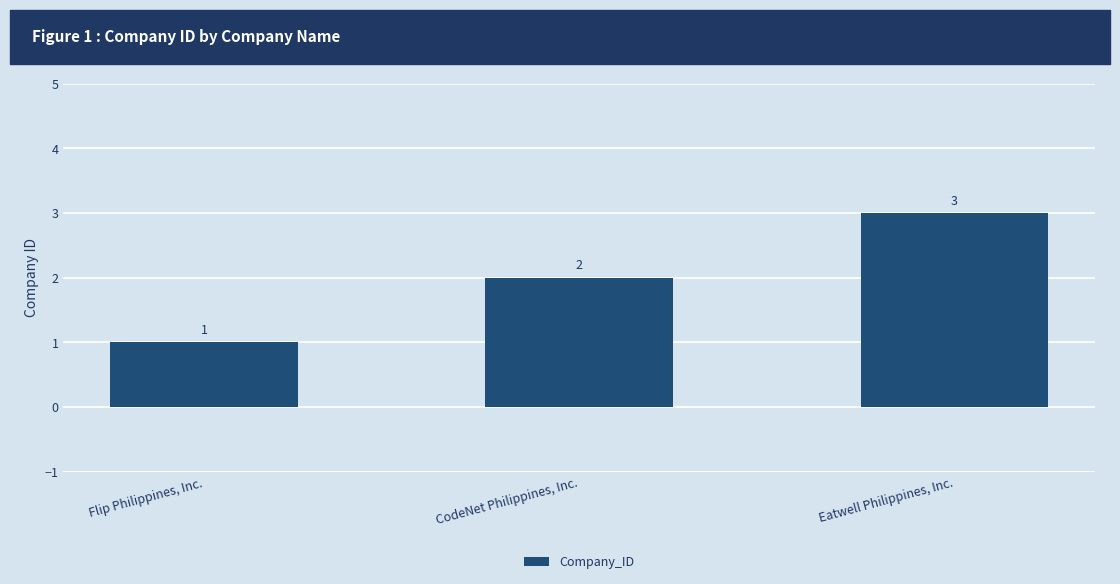

What position from the left is Eatwell Philippines, Inc.?

3